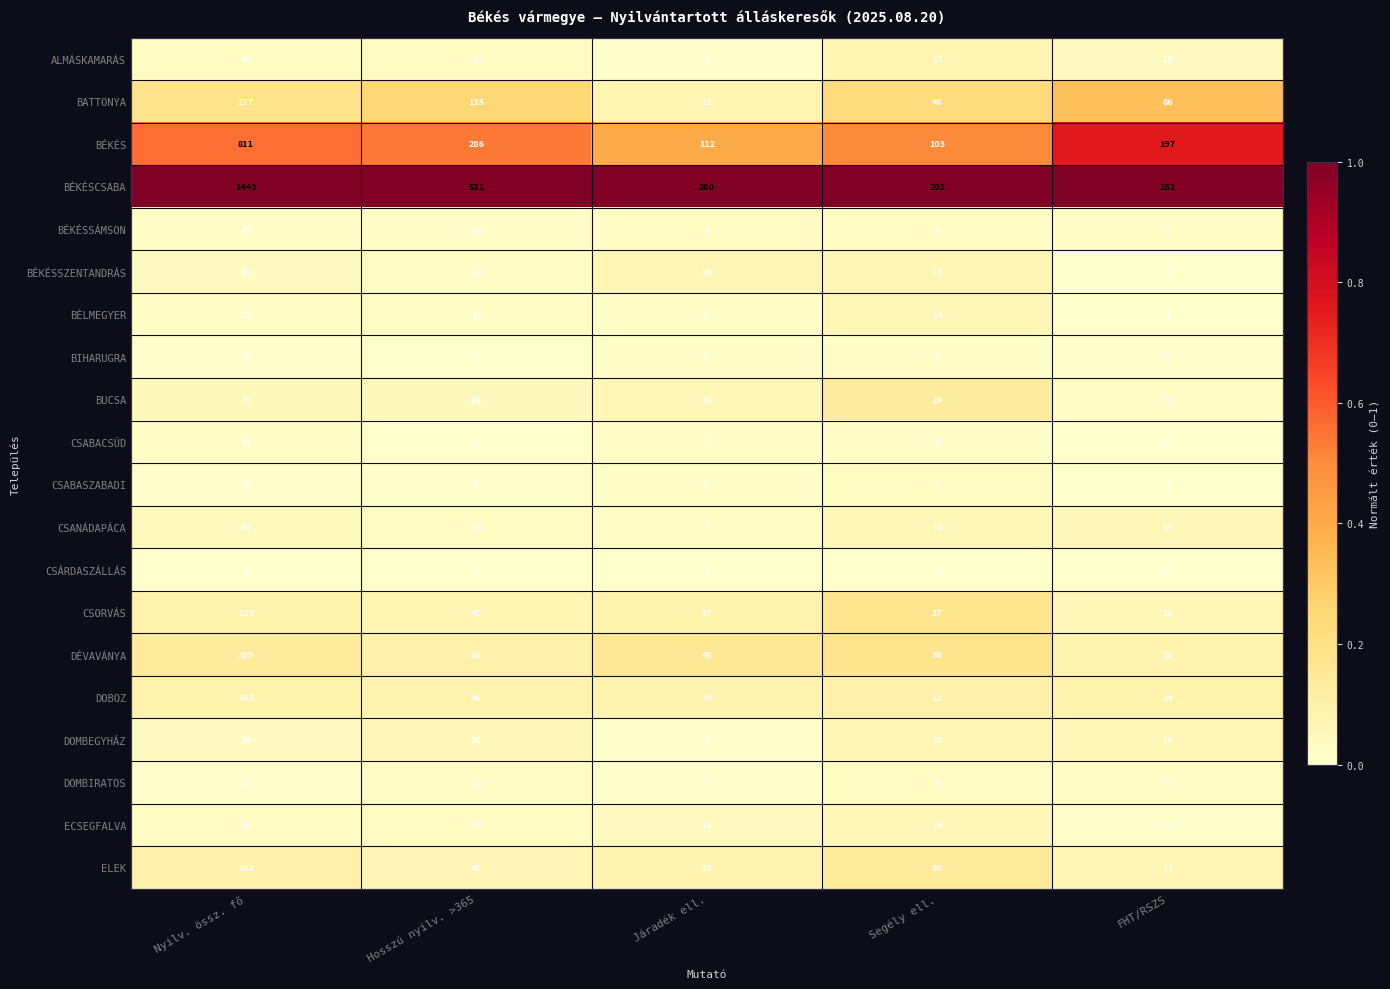

True or false: BÉKÉSSÁMSON has a value of 3 at Segély ell..

False